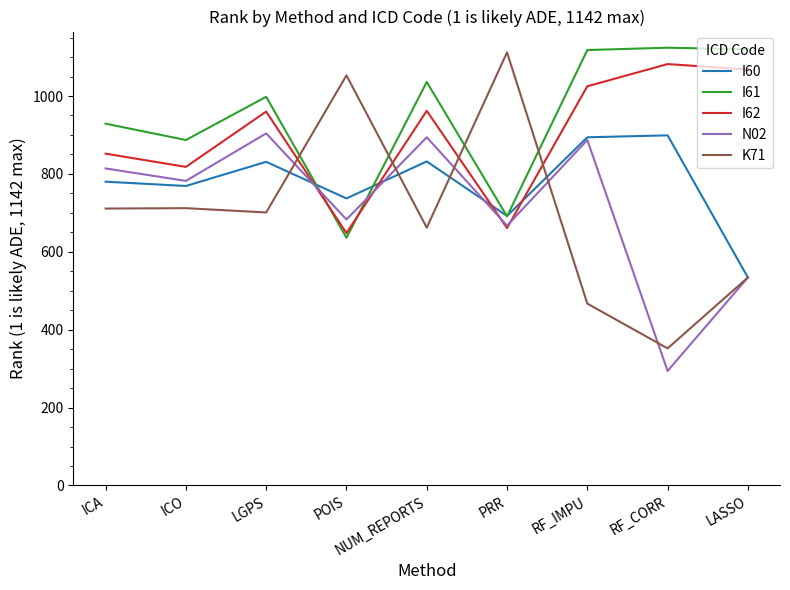

Is it true that I62 equals 661 at PRR?

True